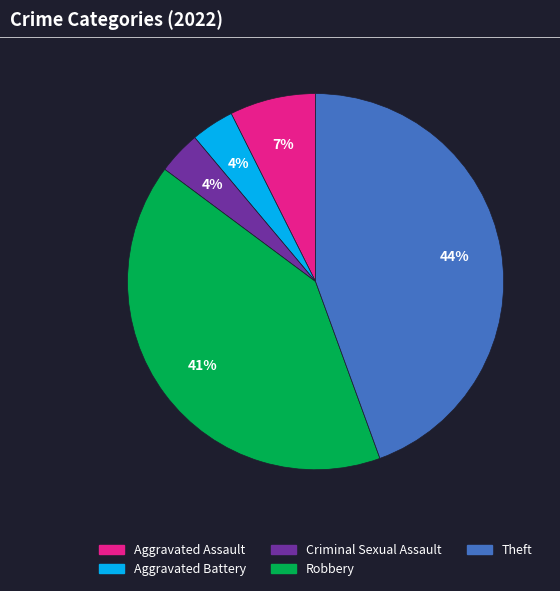

True or false: Aggravated Assault accounts for 16% of the total.

False